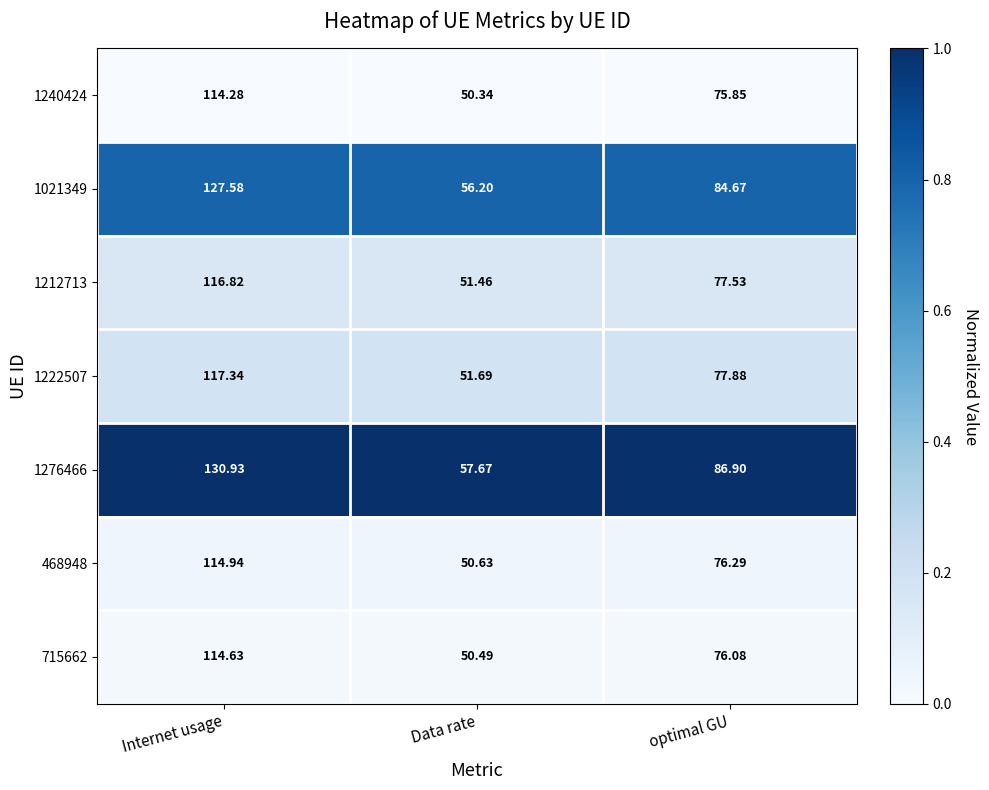

At which label does 1212713 first exceed 77?

Internet usage